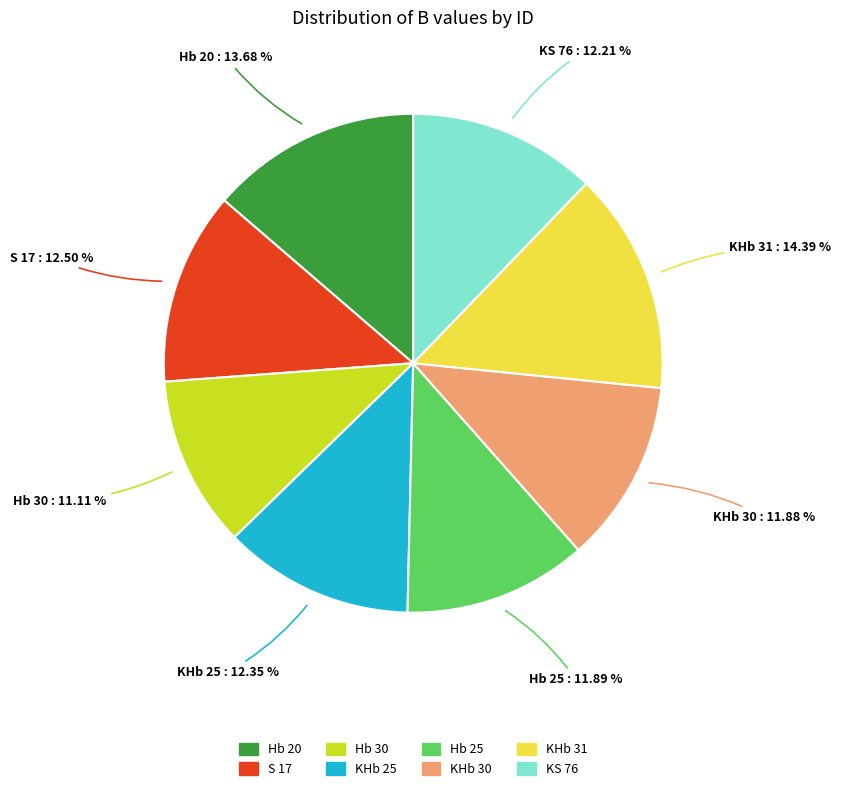

Is it true that Hb 20 is 14% of the pie?

True